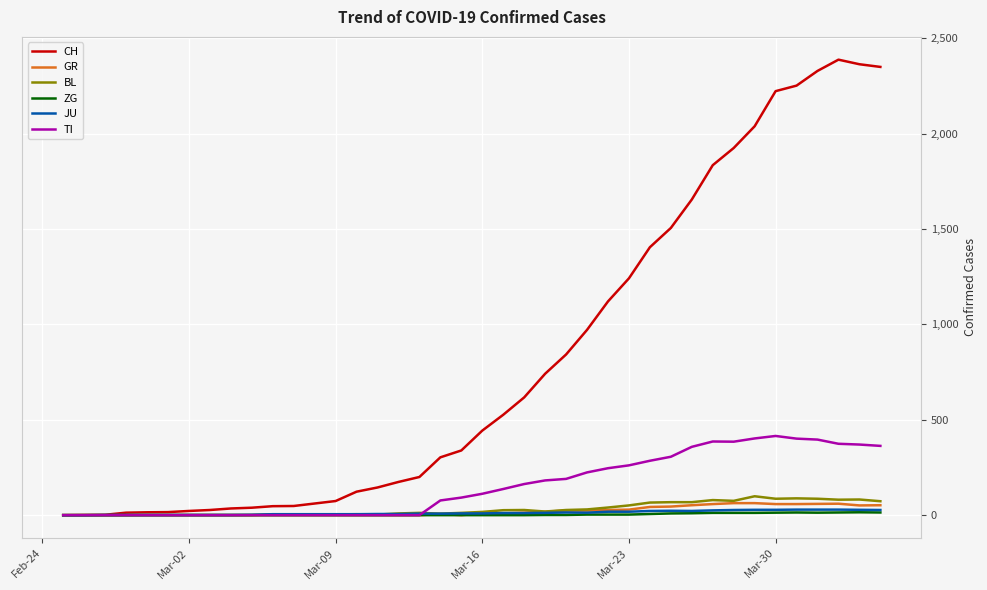

Which series has the largest total across all categories?

CH